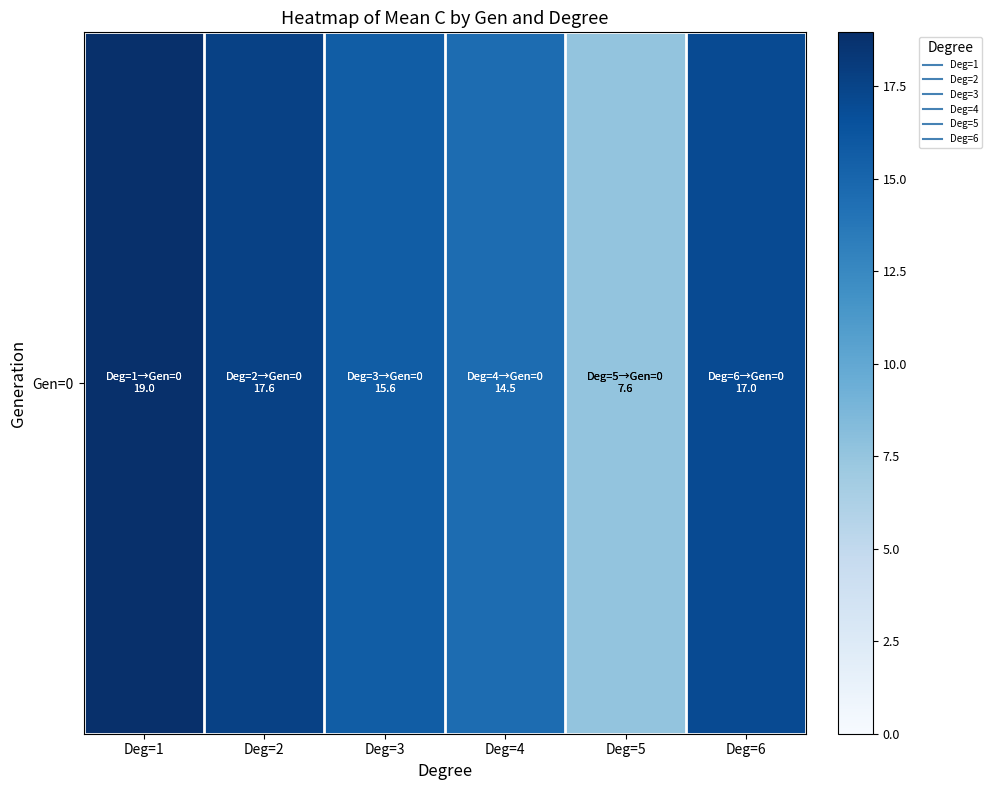

True or false: the data shows 26.5 at Deg=6.

False